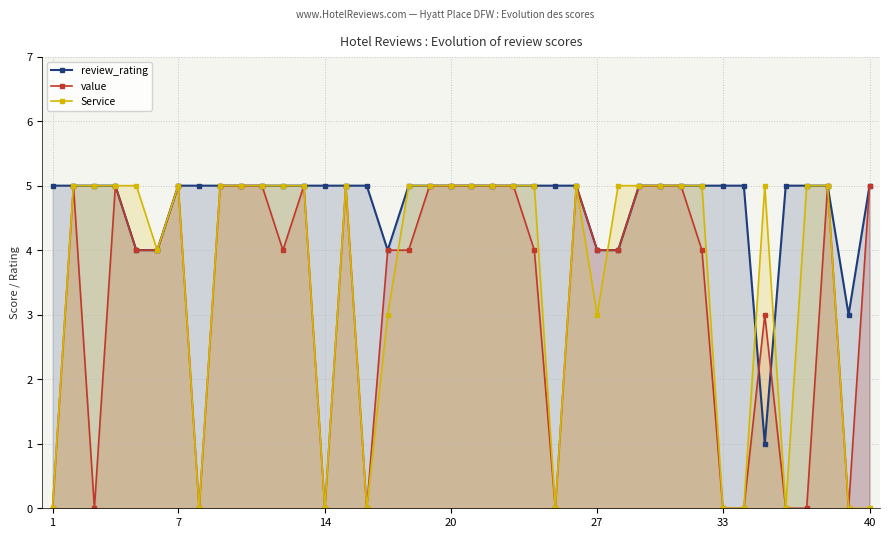

Count the Service values in the range 3 to 5.

30